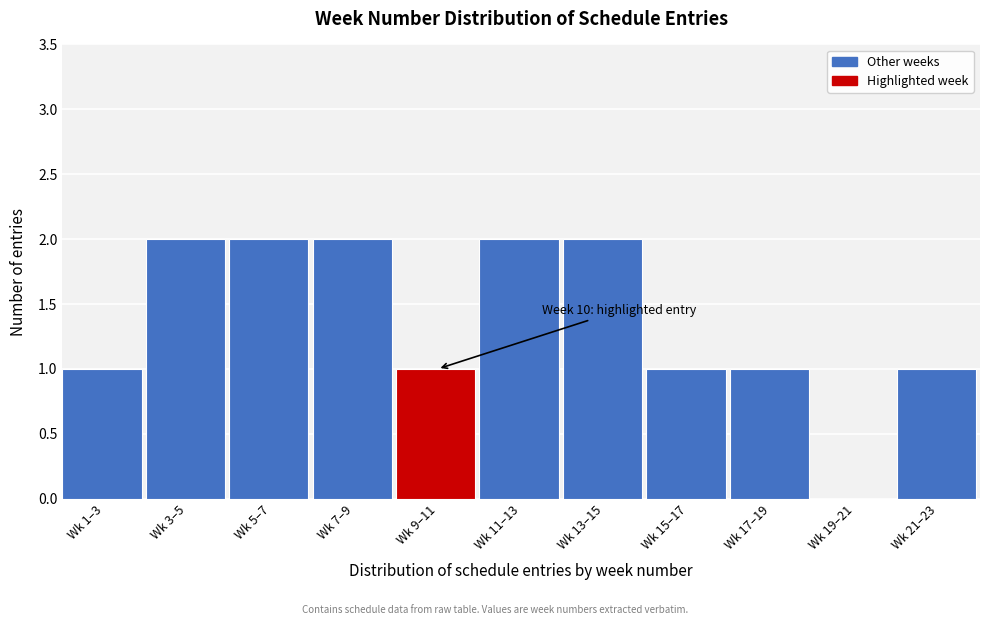

Reading left to right, transcribe all the data shown in this chart.

Wk 1–3=1	Wk 3–5=2	Wk 5–7=2	Wk 7–9=2	Wk 9–11=1	Wk 11–13=2	Wk 13–15=2	Wk 15–17=1	Wk 17–19=1	Wk 19–21=0	Wk 21–23=1